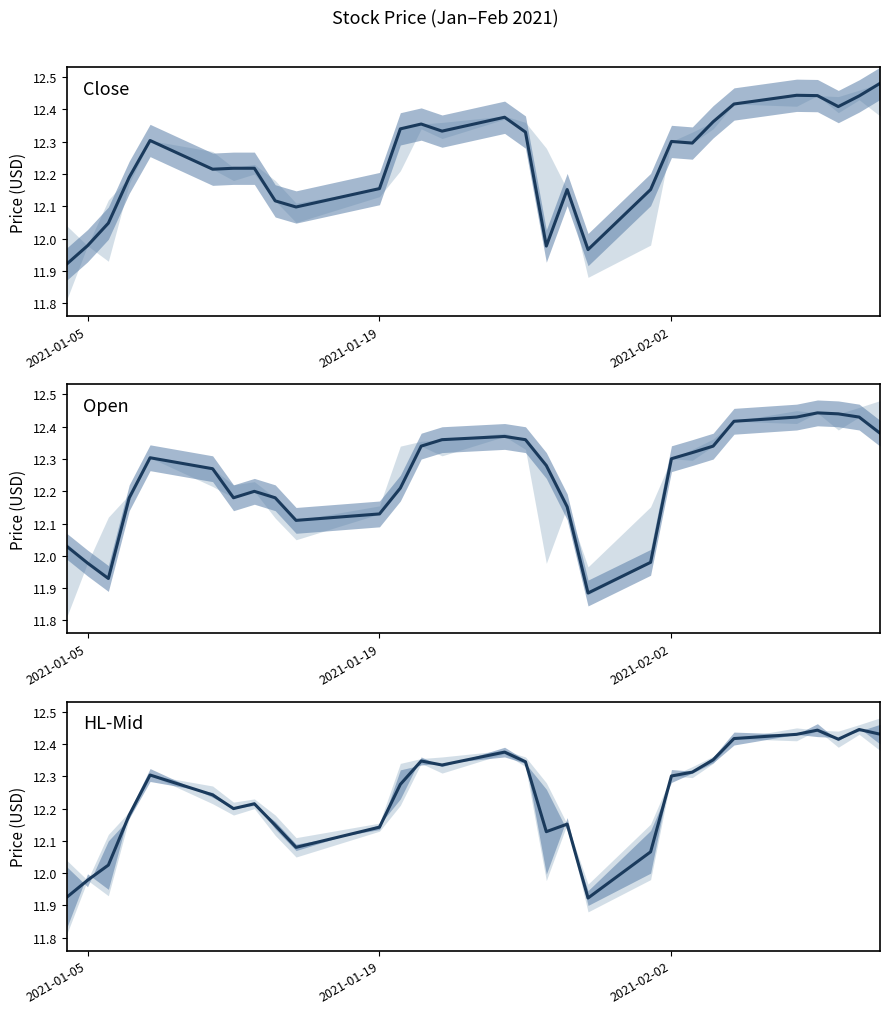

Is the value of Close at 20 greater than the value of Open at 4?

No